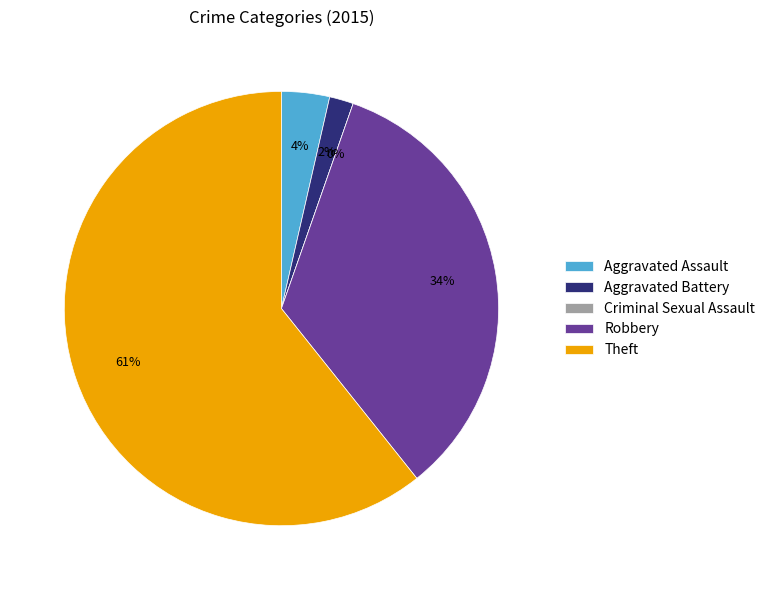

Rank the categories by value from highest to lowest.

Theft, Robbery, Aggravated Assault, Aggravated Battery, Criminal Sexual Assault